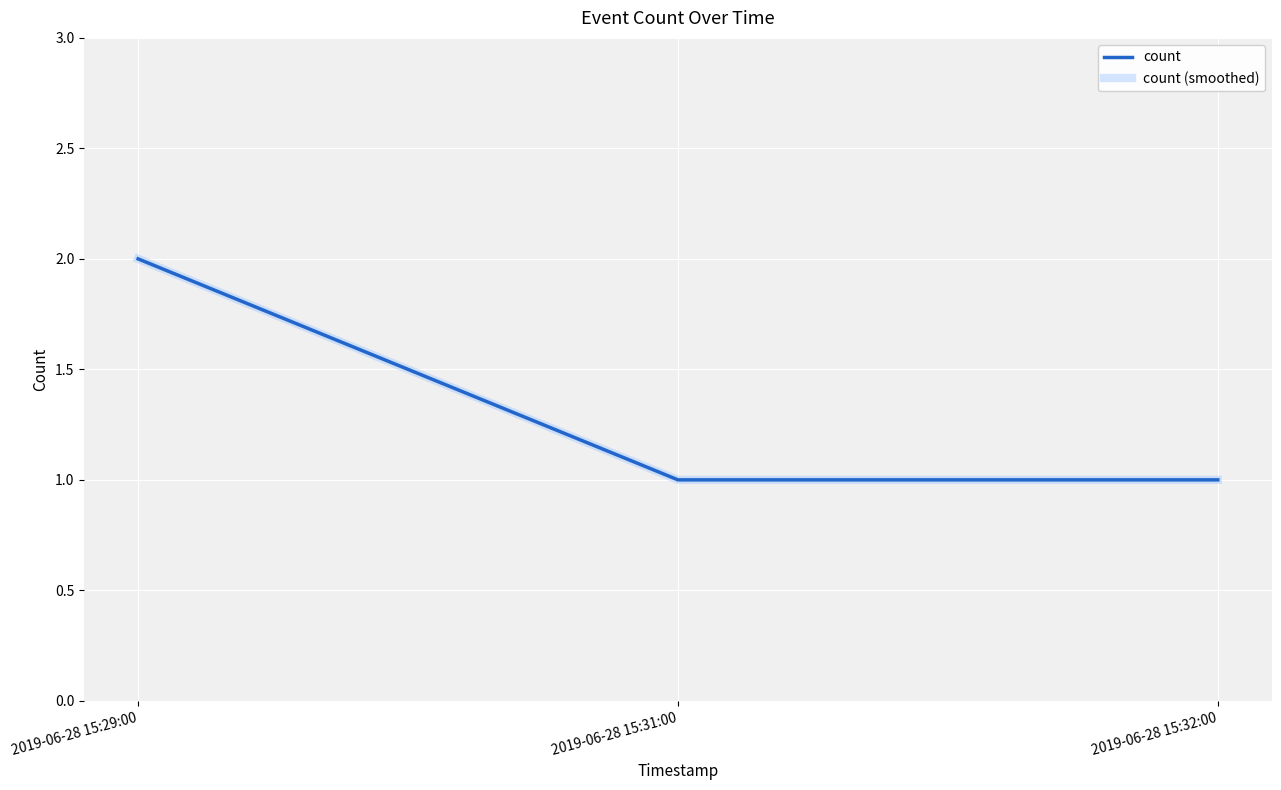

Which series changed the most between 2019-06-28 15:29:00 and 2019-06-28 15:32:00?

count